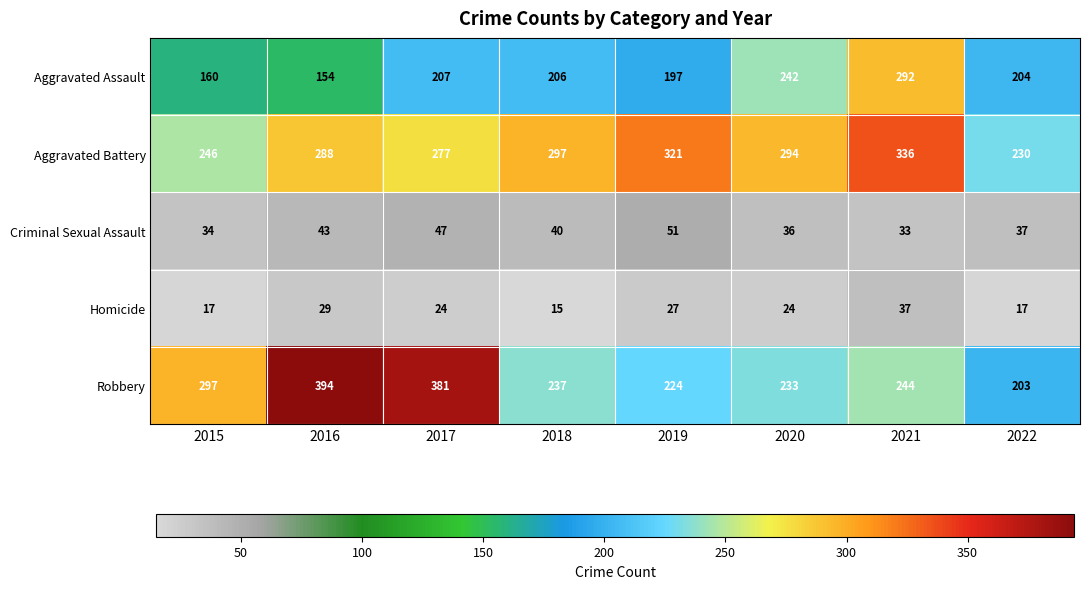

What is the difference between the maximum and minimum values in the Aggravated Assault series?

138